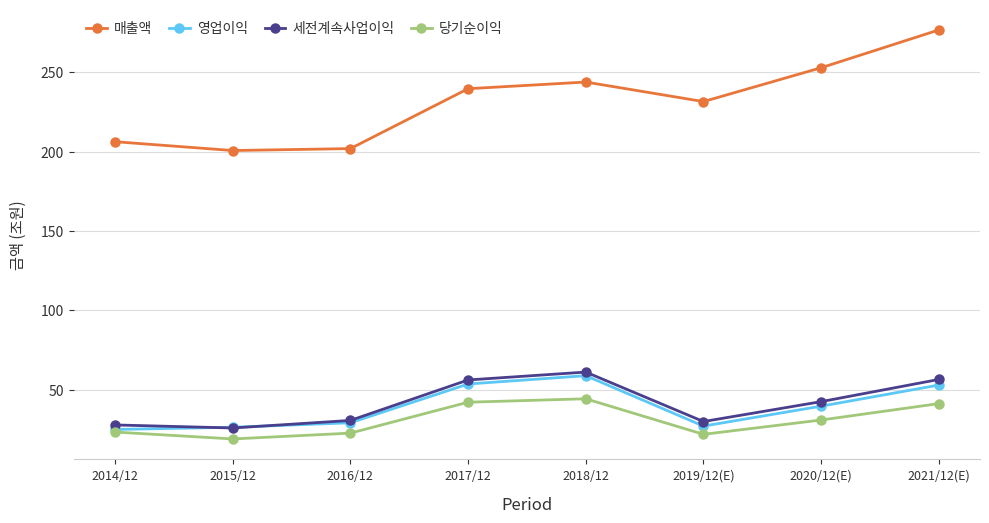

How many data points does each series have?

8